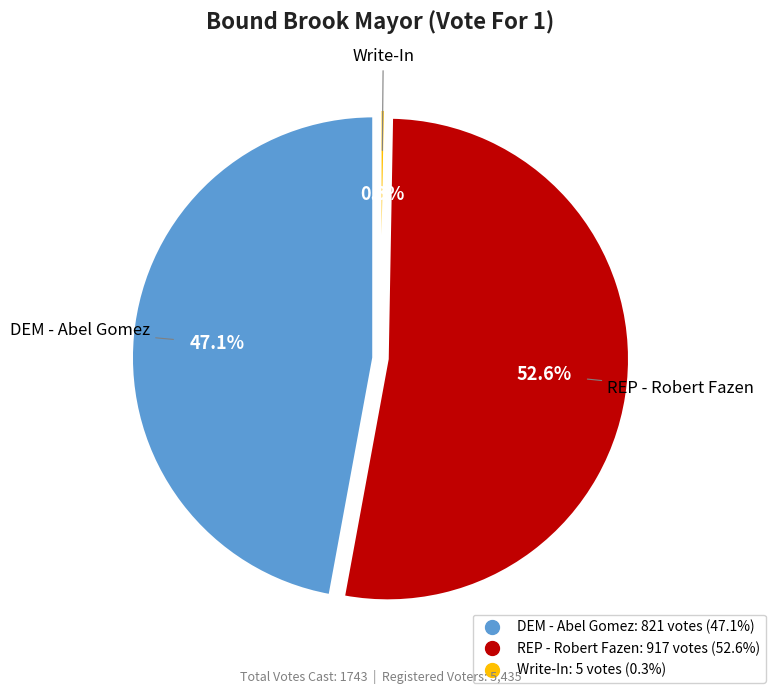

To the nearest percent, what is the combined percentage of DEM - Abel Gomez and Write-In?

47%